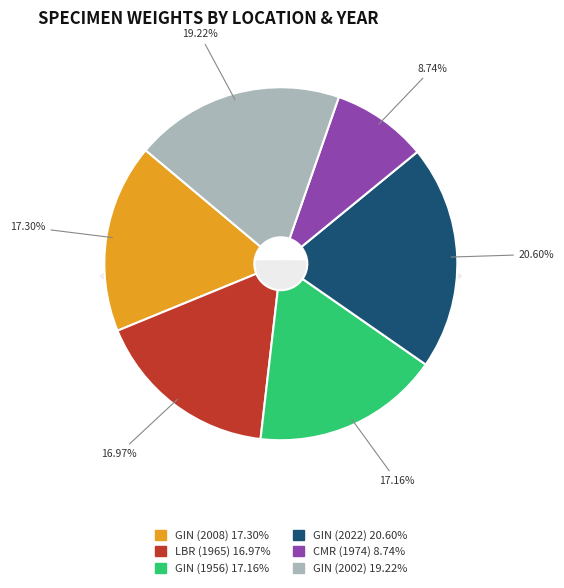

To the nearest percent, what is the average slice percentage?

17%